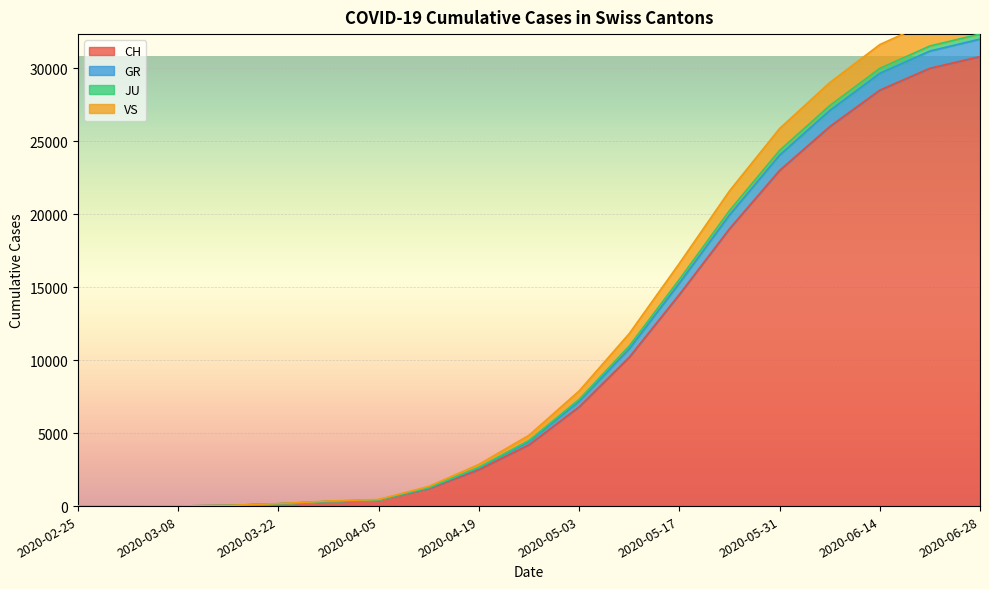

How many lines are shown in the chart?

4